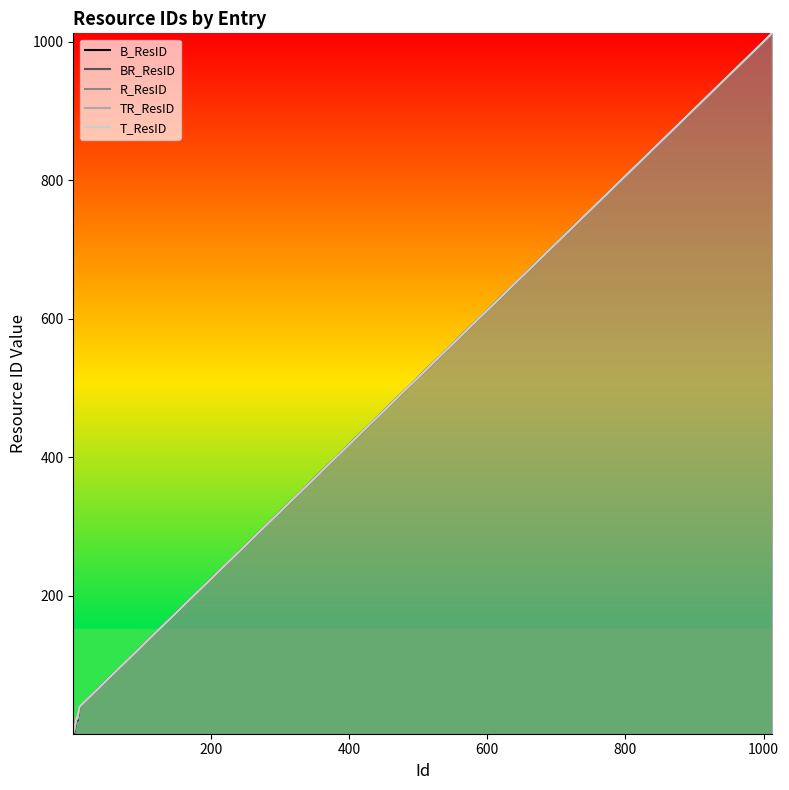

List the series in order of their overall mean, lowest first.

B_ResID, BR_ResID, R_ResID, TR_ResID, T_ResID